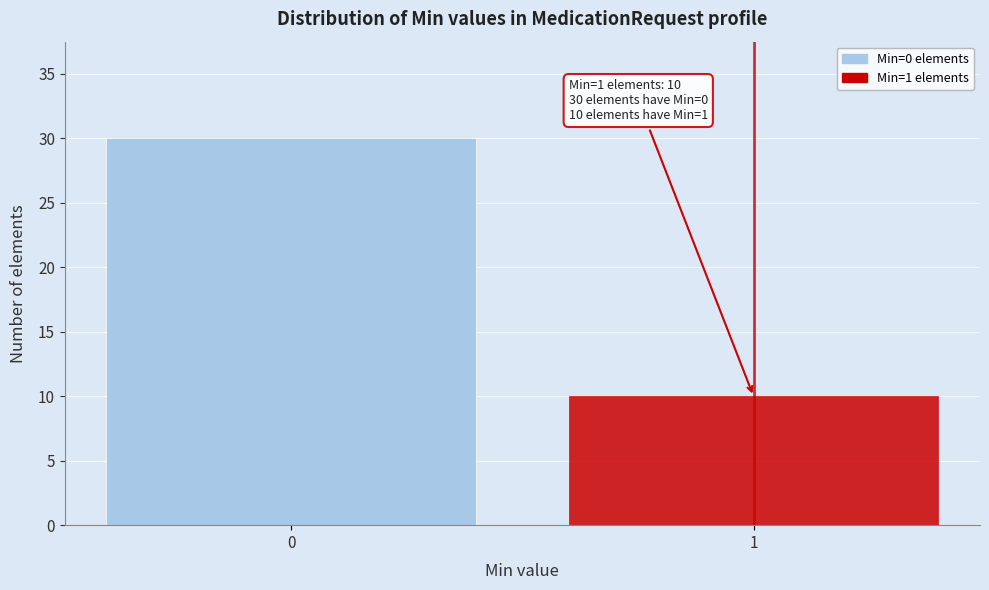

Reading left to right, transcribe all the data shown in this chart.

0=30	1=10